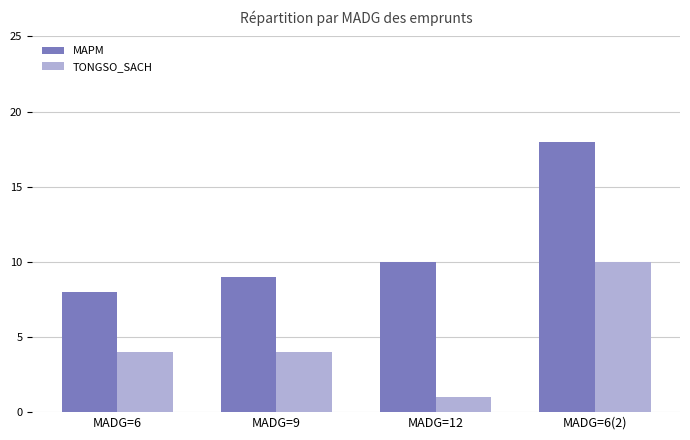

Which series has the largest range (max minus min)?

MAPM